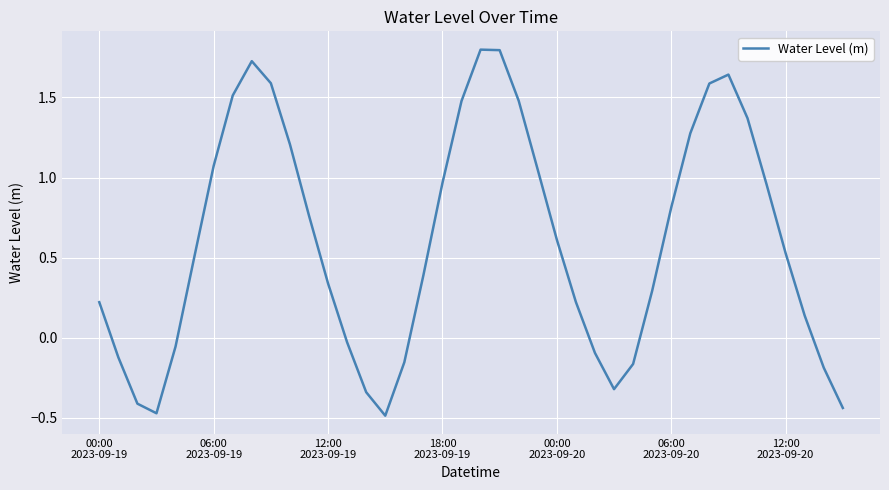

What is the difference between the maximum and minimum values?

2.3